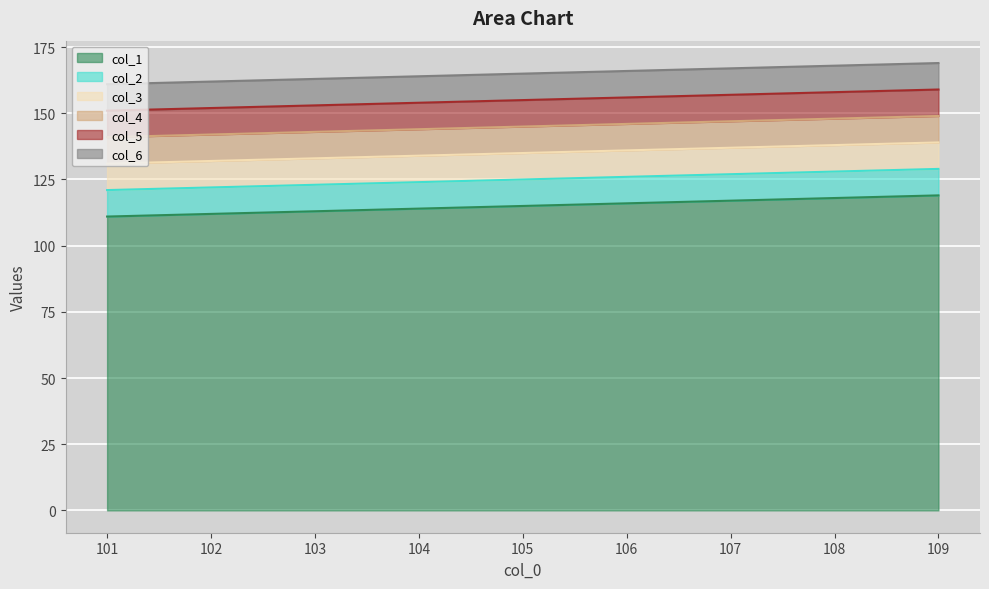

What is the difference between the col_5 values at 106 and 104?

2